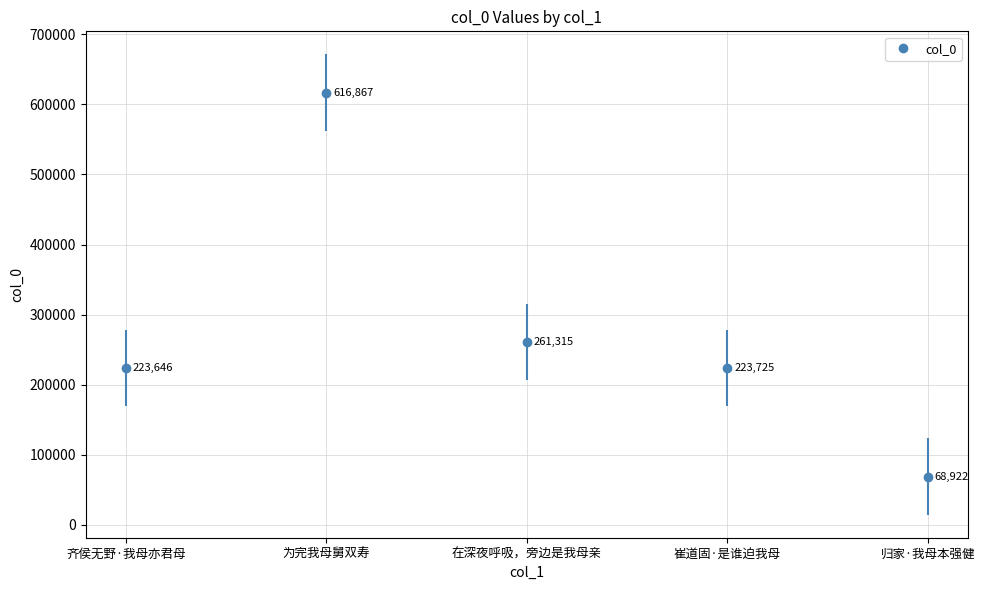

Read the value at 齐侯无野·我母亦君母, to the nearest 100.

223600